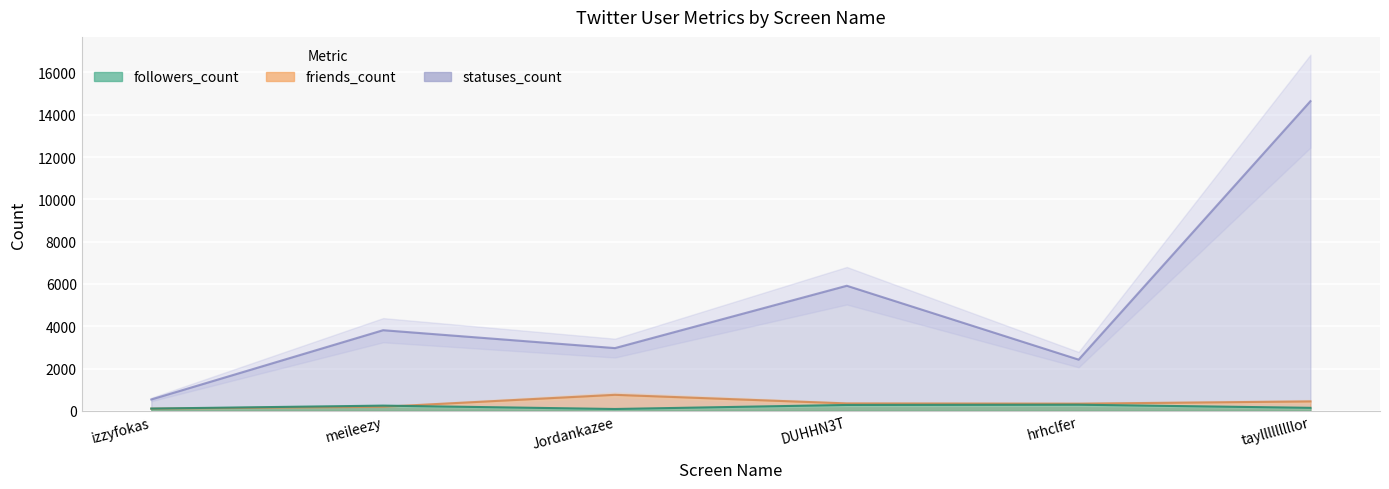

How many series are shown in this chart?

3